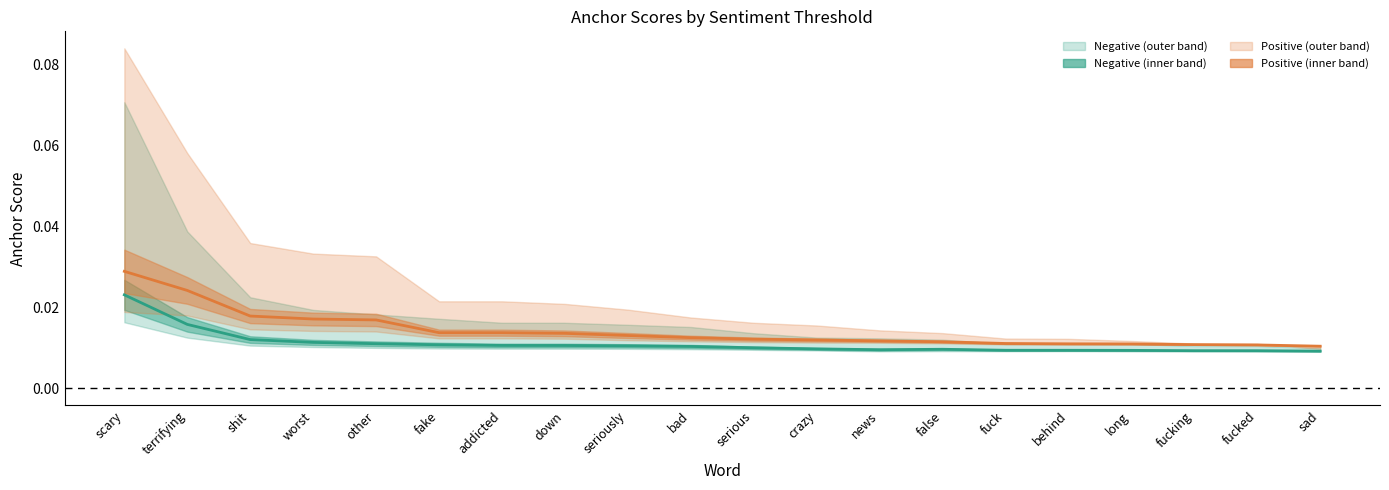

What is the label of the 20th point from the left?

sad